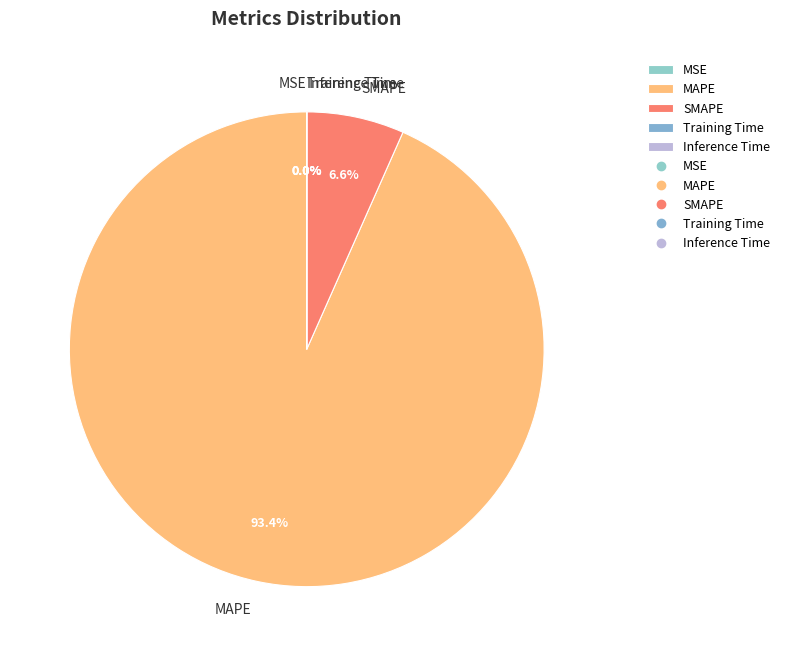

Is MAPE the majority of the pie?

Yes